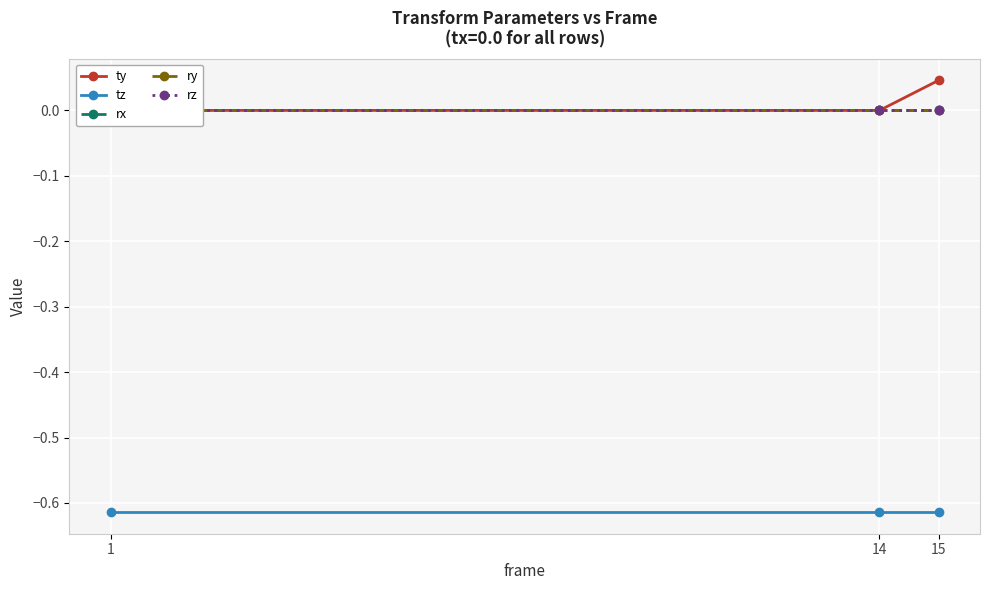

What is the total value across all series at 14?

-0.6